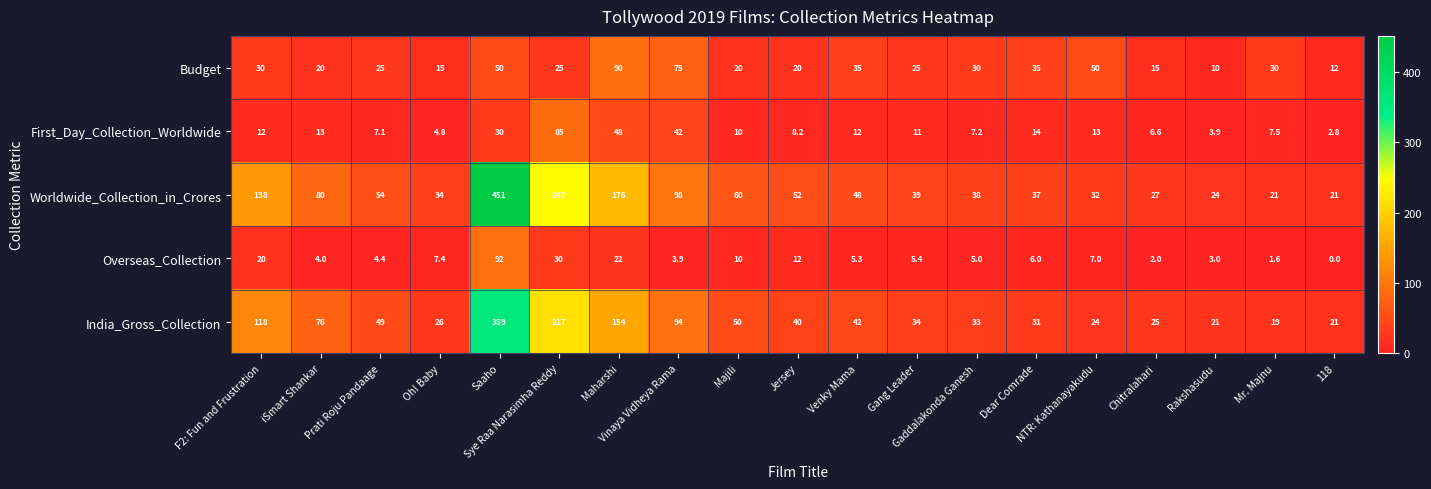

Which series has the largest range (max minus min)?

Worldwide_Collection_in_Crores